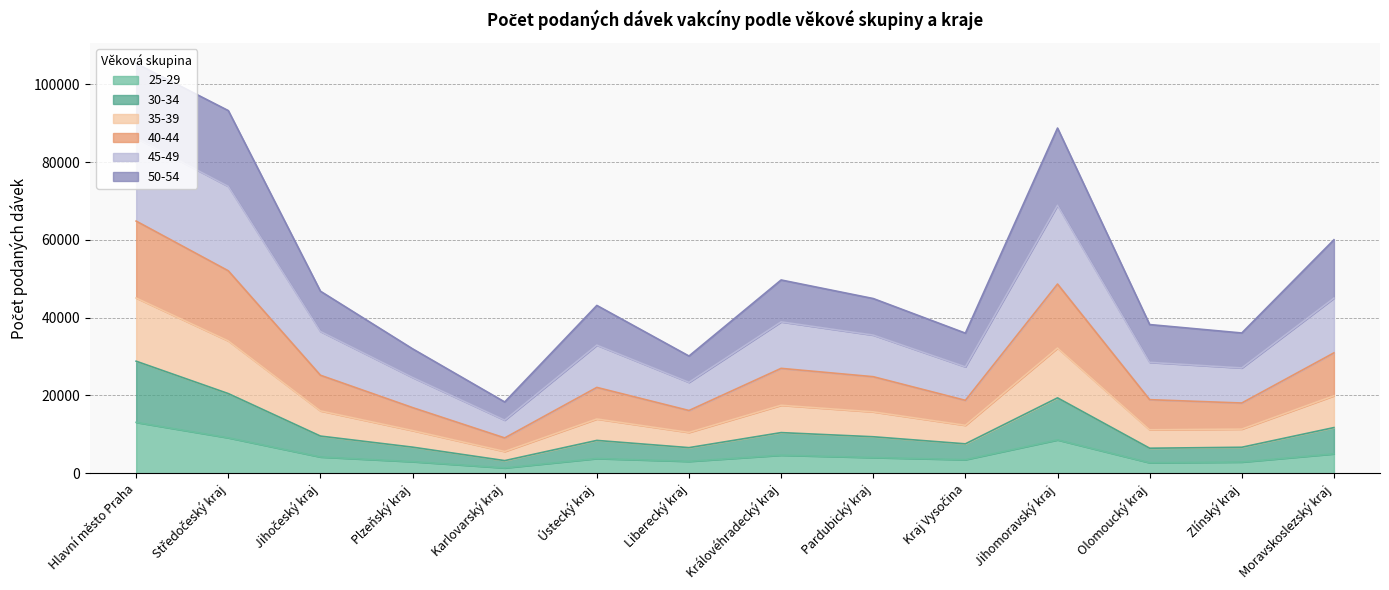

True or false: 40-44 and 35-39 cross at least once.

False